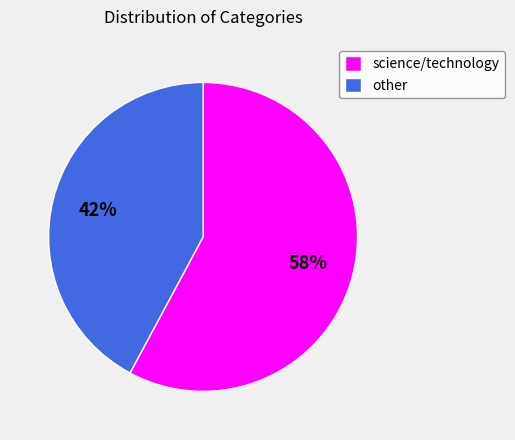

Do other and science/technology together represent more than half of the pie?

Yes